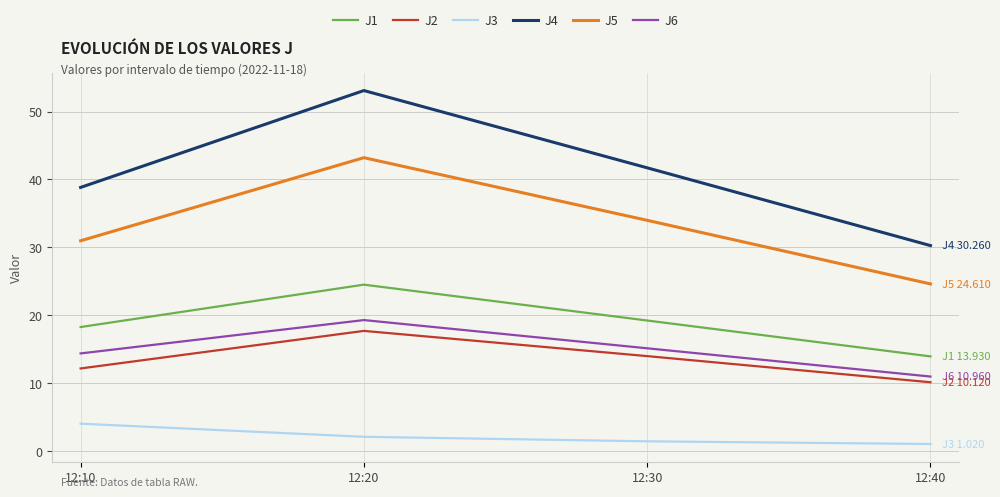

Is the value of J1 at 12:30 greater than the value of J2 at 12:30?

Yes